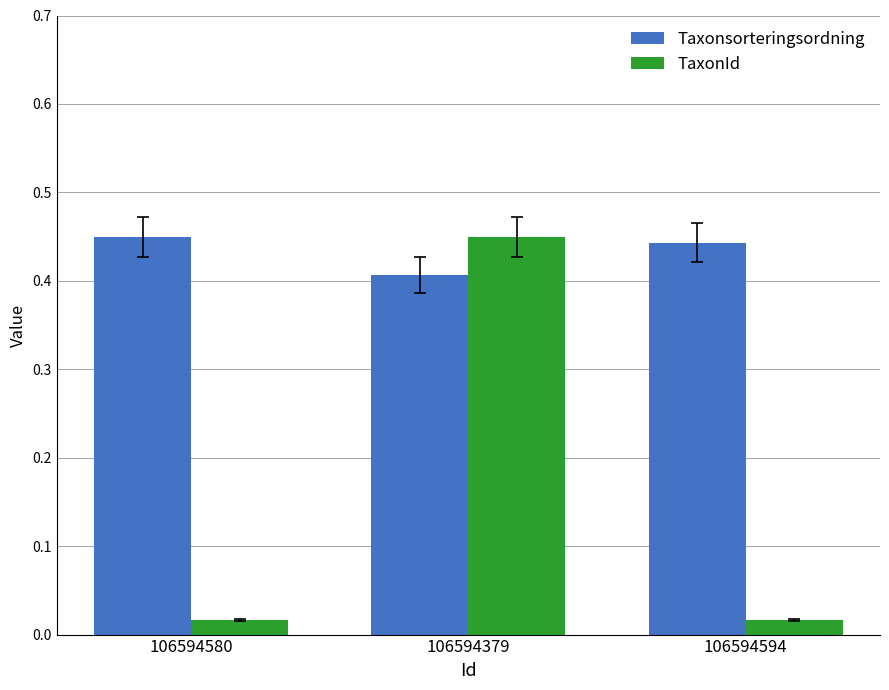

Rank the series by their average value, from highest to lowest.

Taxonsorteringsordning, TaxonId